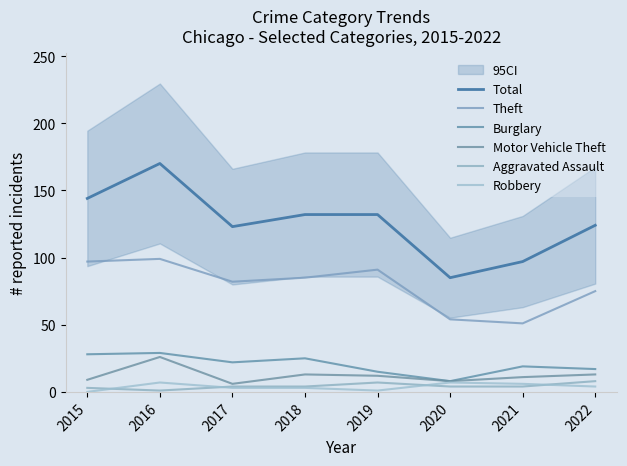

Between 2021 and 2019, which is larger?

2019